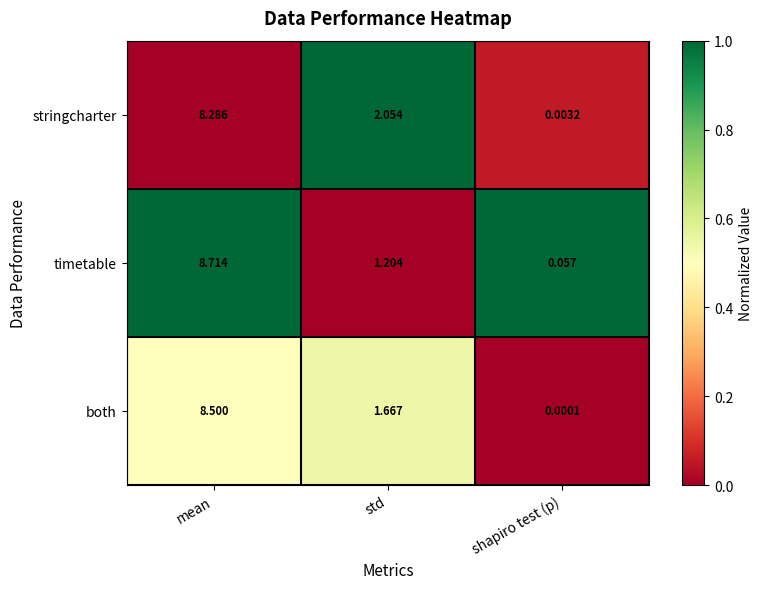

Which category has the highest value across all series?

mean